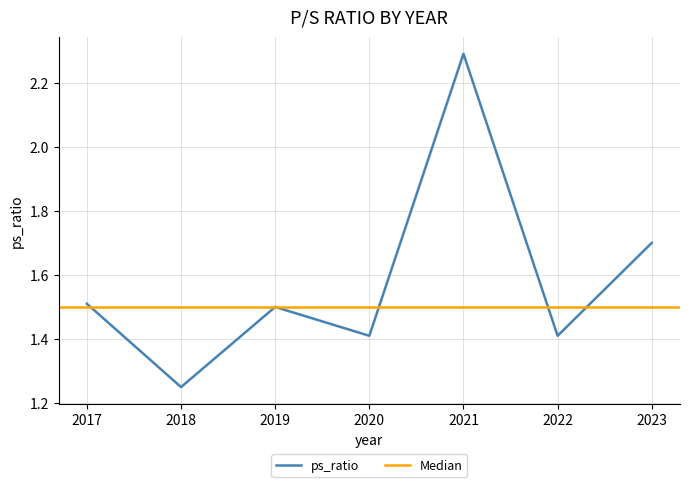

Reading left to right, transcribe all the data shown in this chart.

2023=1.7	2022=1.4	2021=2.3	2020=1.4	2019=1.5	2018=1.2	2017=1.5